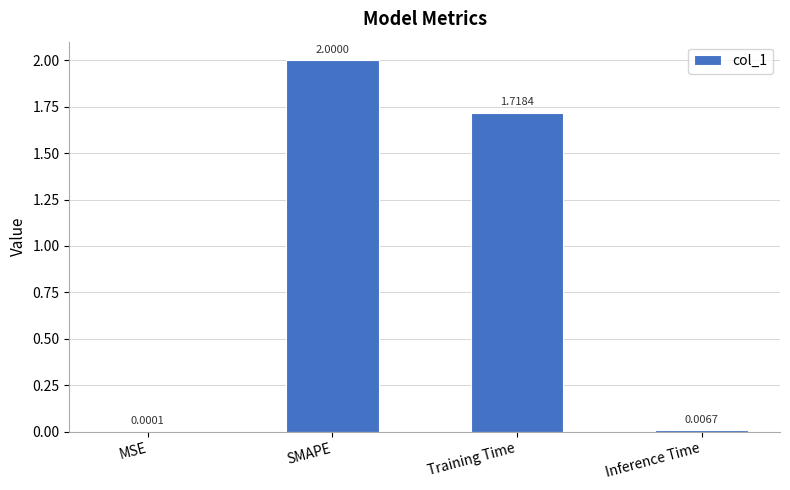

The chart shows a value of 0.8 at SMAPE. True or false?

False